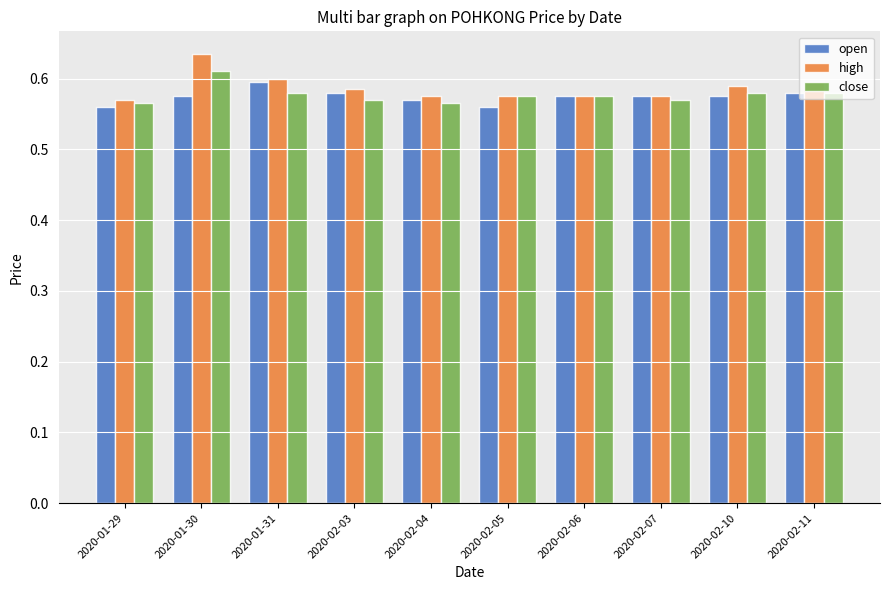

Is it true that high equals 0.3 at 2020-02-03?

False